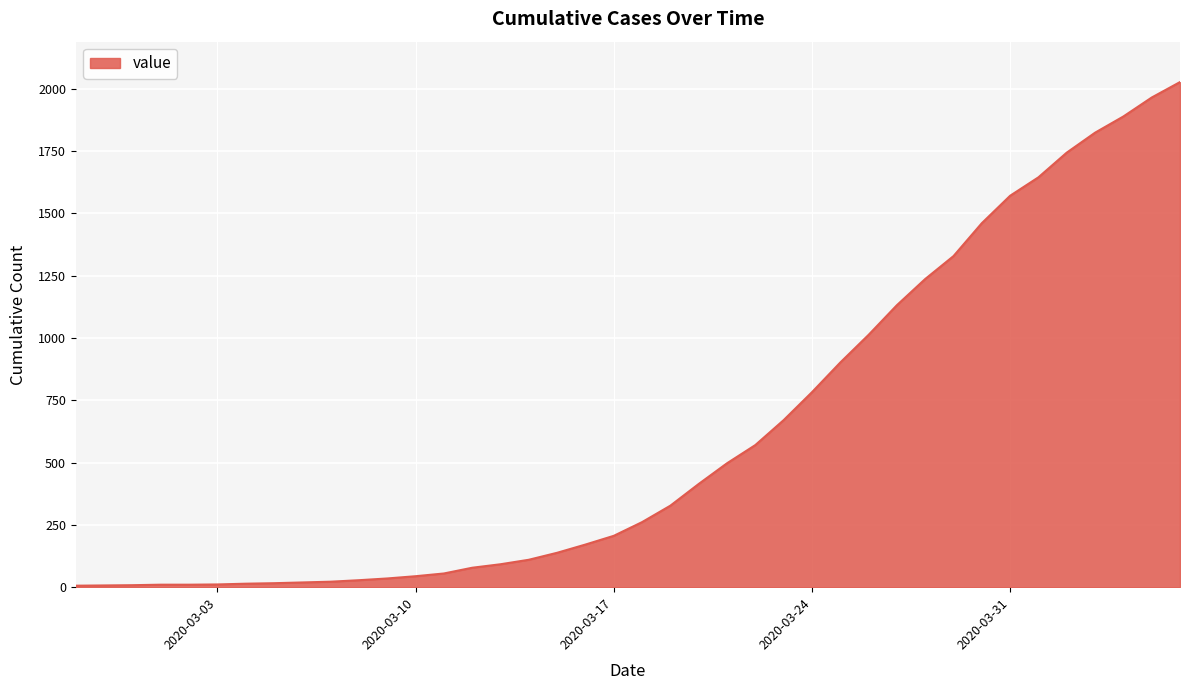

What is the sum of all values?

24327